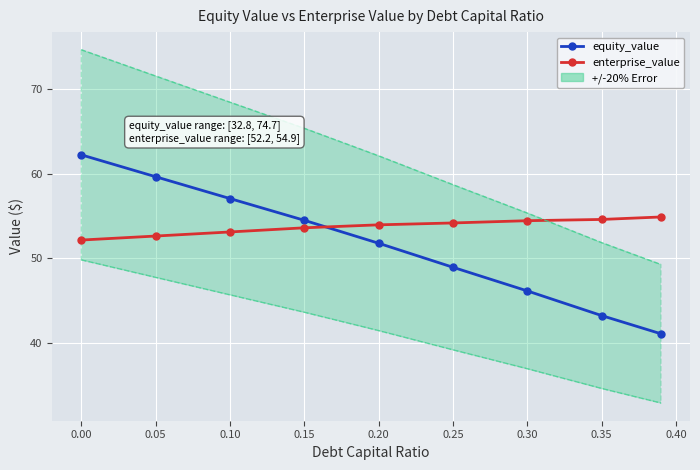

What is the value of the equity_value point at the 8th from the left?

43.2